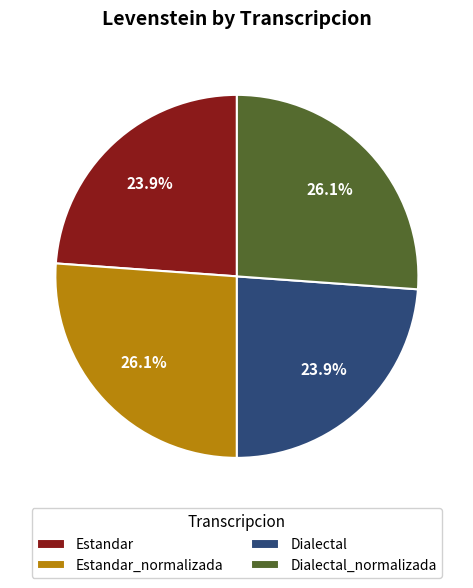

Is it true that Dialectal is 24% of the pie?

True